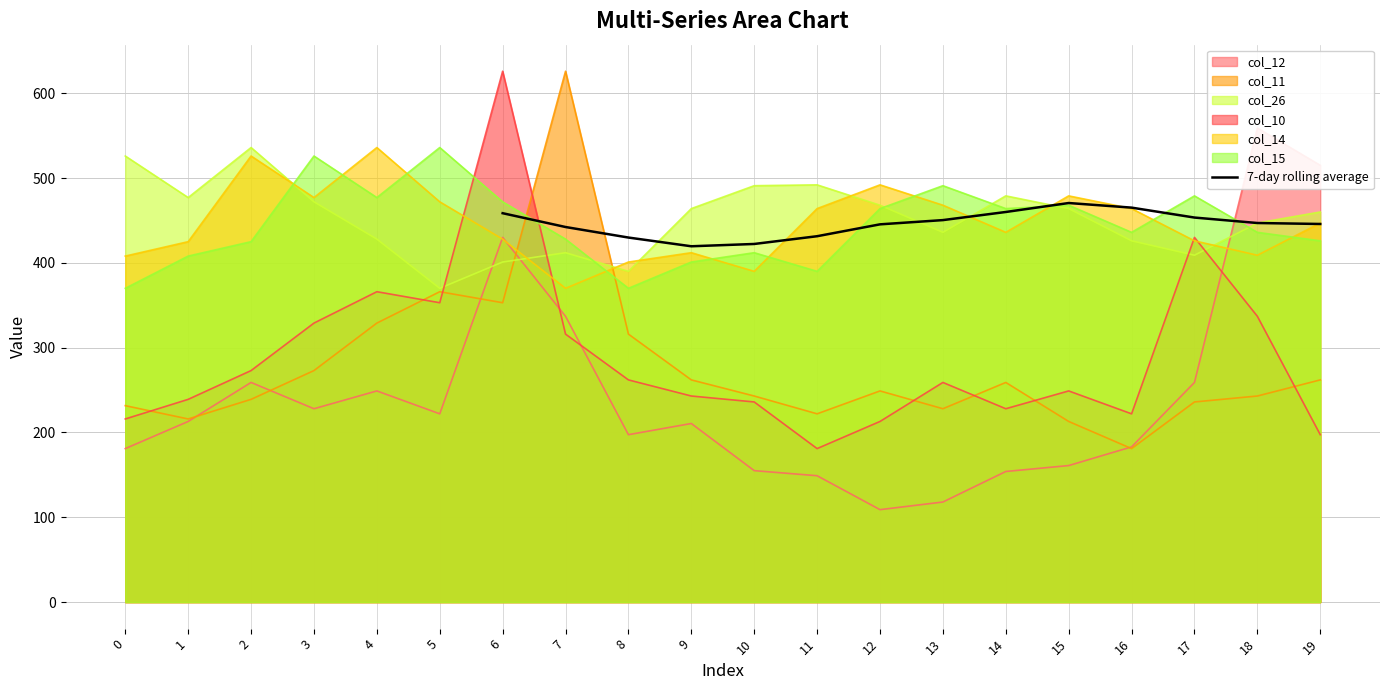

What is the minimum value for 7-day rolling average?

419.6